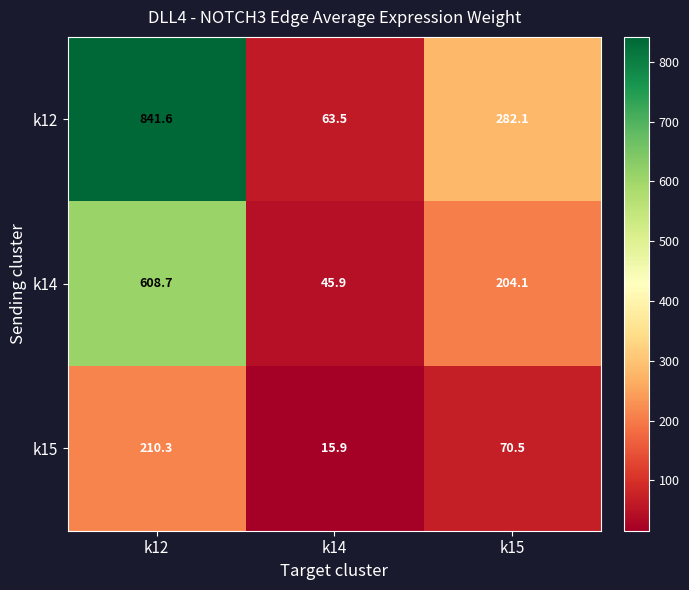

What is the total value across all series at k14?

125.3